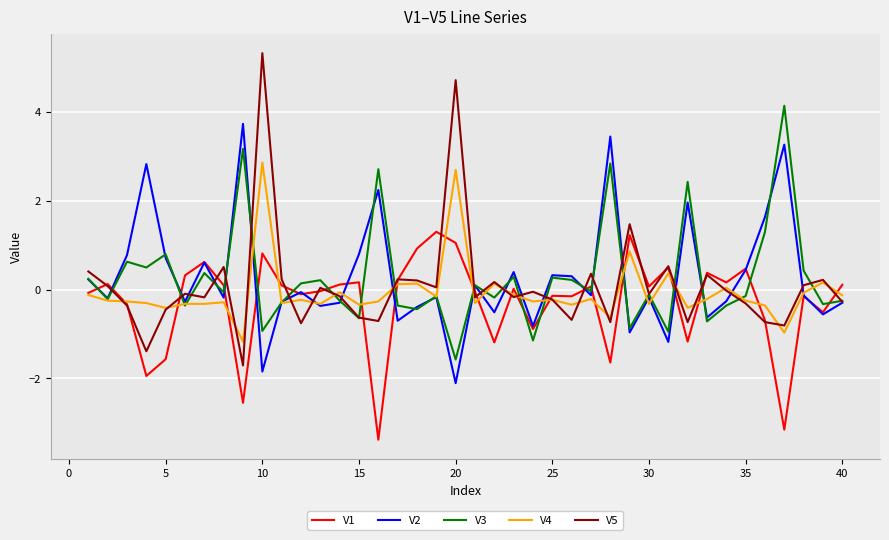

Which series has the widest spread of values?

V5